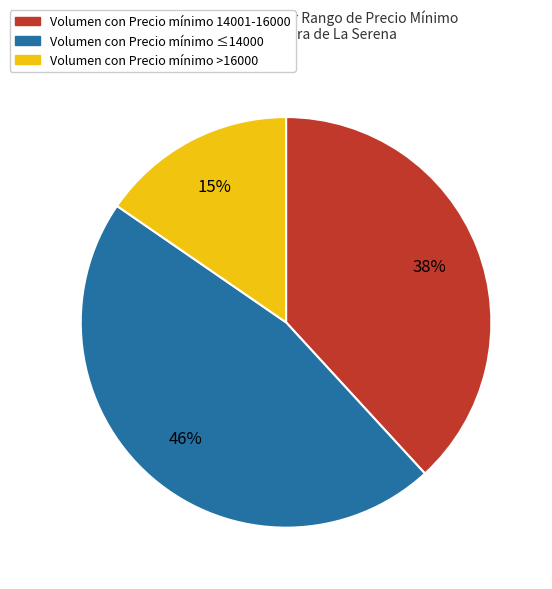

Is there a majority slice in this chart?

No